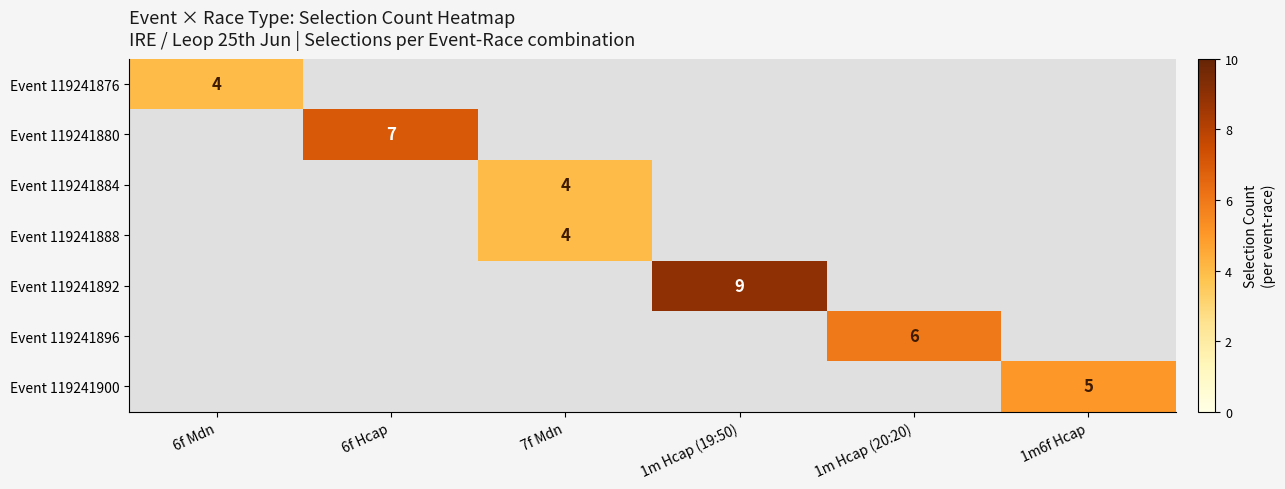

Count the number of categories in the chart.

6